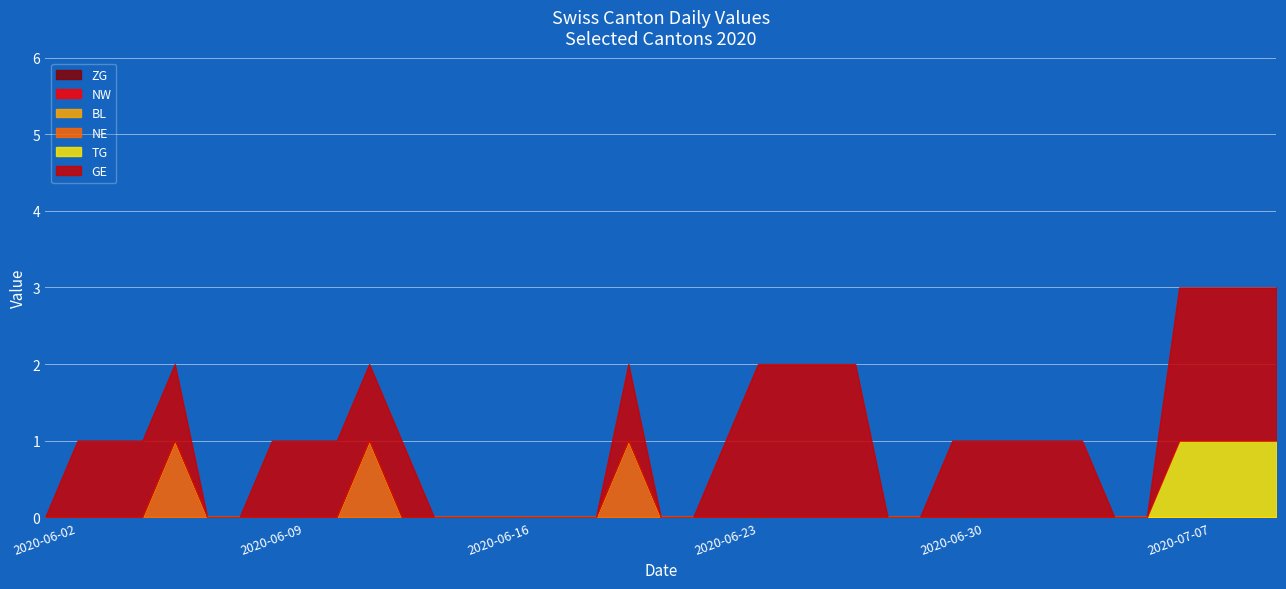

True or false: TG has a value of 1 at 2020-07-08.

False